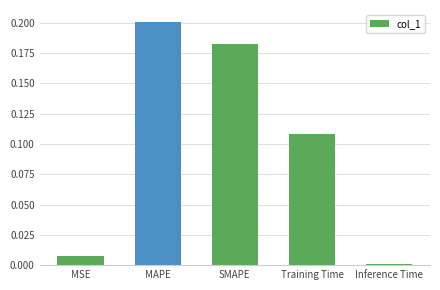

List the labels in order of value, largest first.

MAPE, SMAPE, Training Time, MSE, Inference Time